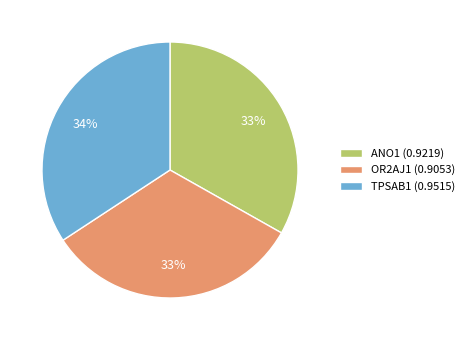

To the nearest percent, what is the combined percentage of TPSAB1 (0.9515) and OR2AJ1 (0.9053)?

67%